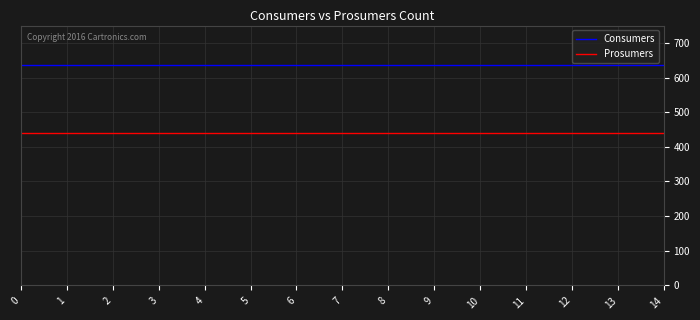

Count the number of categories in the chart.

15